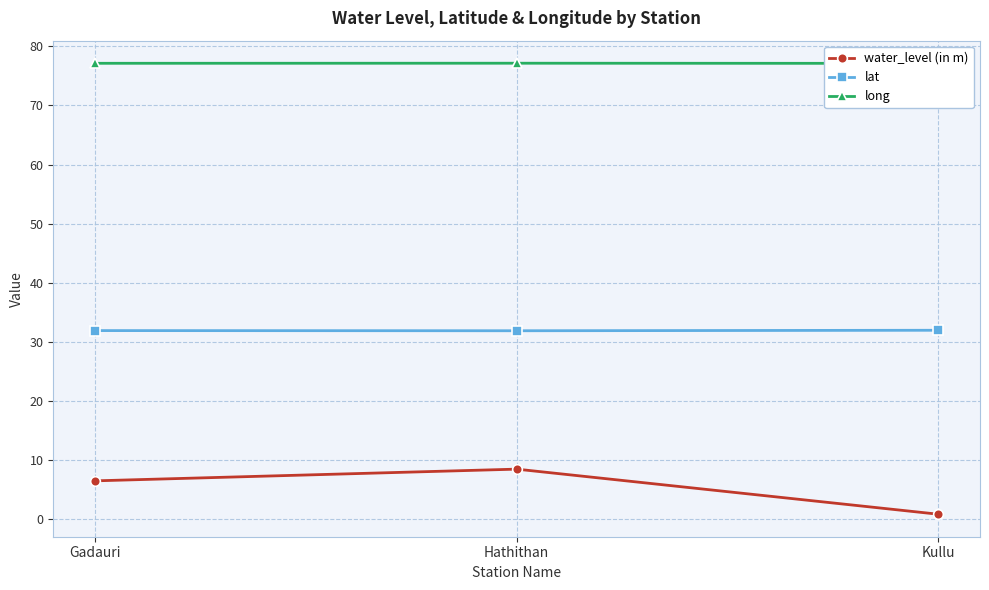

What position from the right is Gadauri?

3